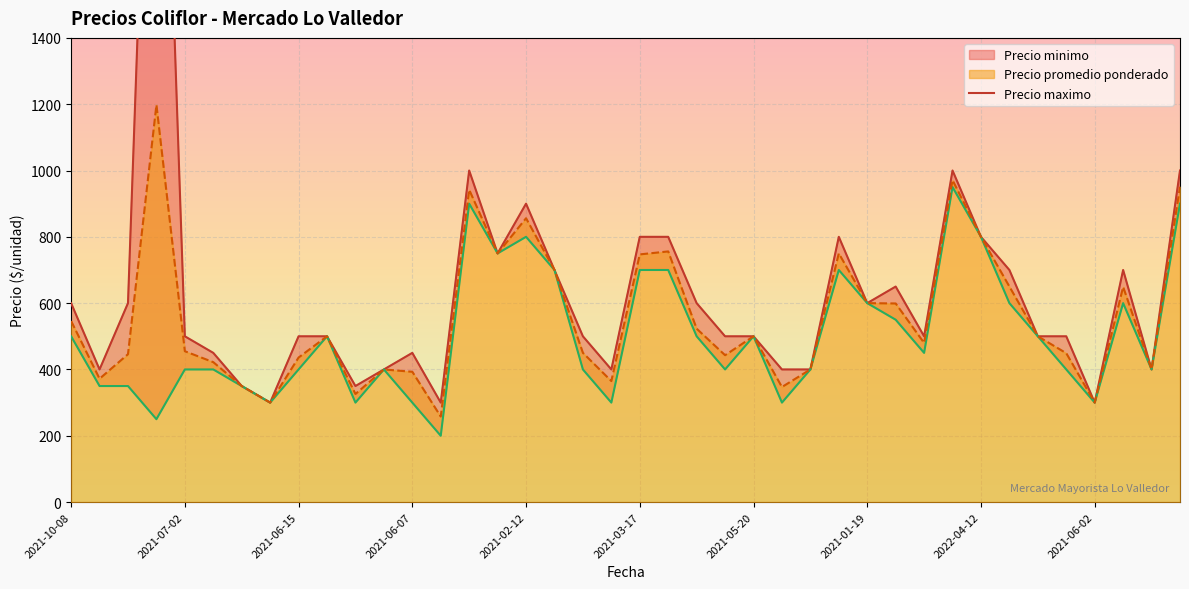

The value of Precio promedio ponderado at 2022-04-12 is 800. True or false?

True